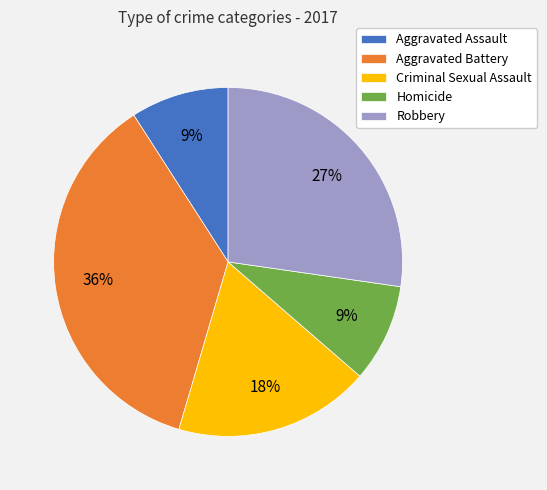

To the nearest percent, what percentage of the pie is Robbery?

27%